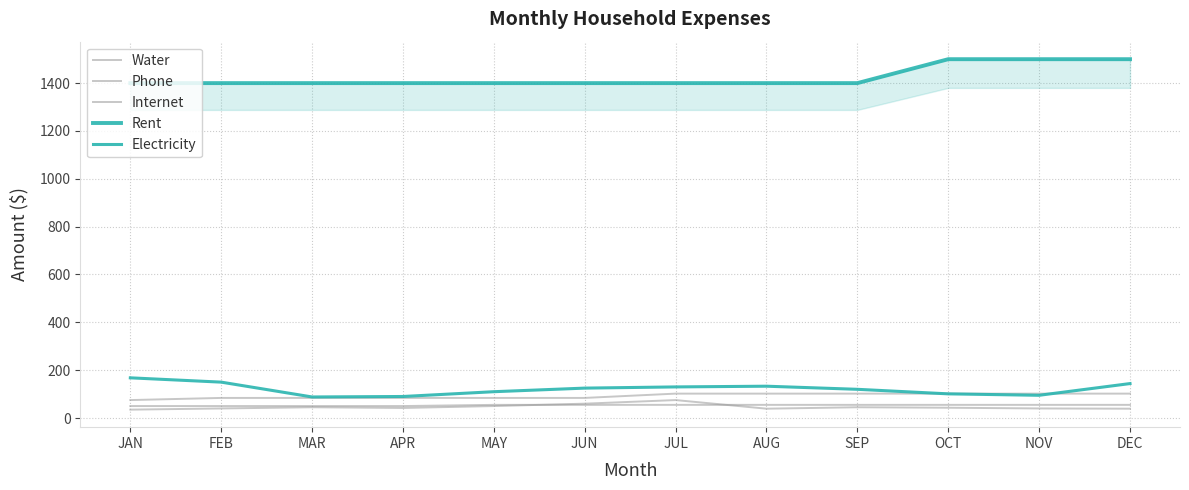

Which has a higher value, MAR or OCT?

MAR